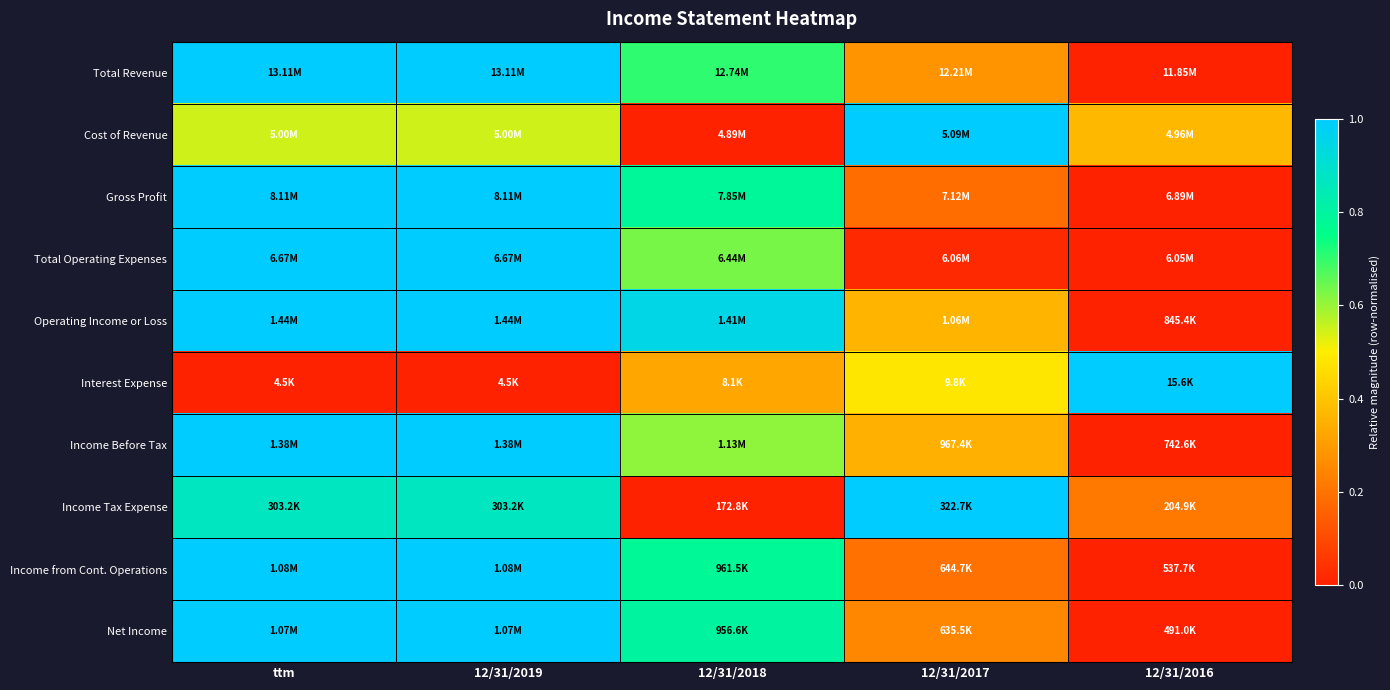

Reading left to right, extract all data points from this chart.

Total Revenue: ttm=1.0	12/31/2019=1.0	12/31/2018=0.7	12/31/2017=0.3	12/31/2016=0.0
Cost of Revenue: ttm=0.5	12/31/2019=0.5	12/31/2018=0.0	12/31/2017=1.0	12/31/2016=0.4
Gross Profit: ttm=1.0	12/31/2019=1.0	12/31/2018=0.8	12/31/2017=0.2	12/31/2016=0.0
Total Operating Expenses: ttm=1.0	12/31/2019=1.0	12/31/2018=0.6	12/31/2017=0.0	12/31/2016=0.0
Operating Income or Loss: ttm=1.0	12/31/2019=1.0	12/31/2018=0.9	12/31/2017=0.4	12/31/2016=0.0
Interest Expense: ttm=0.0	12/31/2019=0.0	12/31/2018=0.3	12/31/2017=0.5	12/31/2016=1.0
Income Before Tax: ttm=1.0	12/31/2019=1.0	12/31/2018=0.6	12/31/2017=0.4	12/31/2016=0.0
Income Tax Expense: ttm=0.9	12/31/2019=0.9	12/31/2018=0.0	12/31/2017=1.0	12/31/2016=0.2
Income from Cont. Operations: ttm=1.0	12/31/2019=1.0	12/31/2018=0.8	12/31/2017=0.2	12/31/2016=0.0
Net Income: ttm=1.0	12/31/2019=1.0	12/31/2018=0.8	12/31/2017=0.2	12/31/2016=0.0